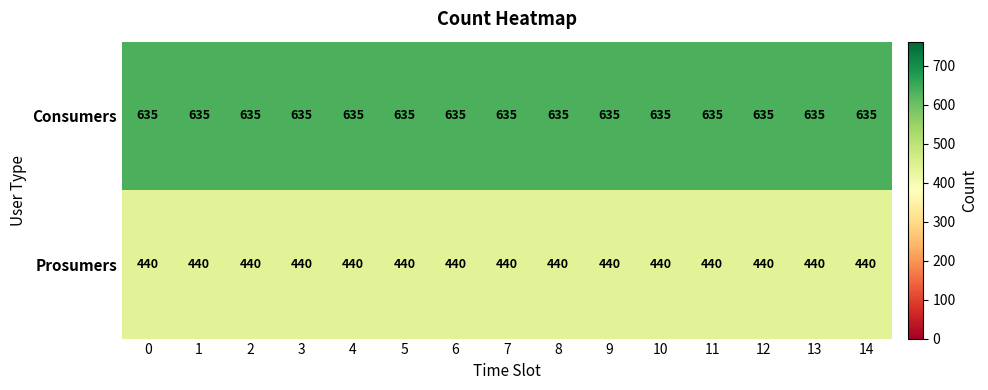

Rank the series by their maximum value, from lowest to highest.

Prosumers, Consumers